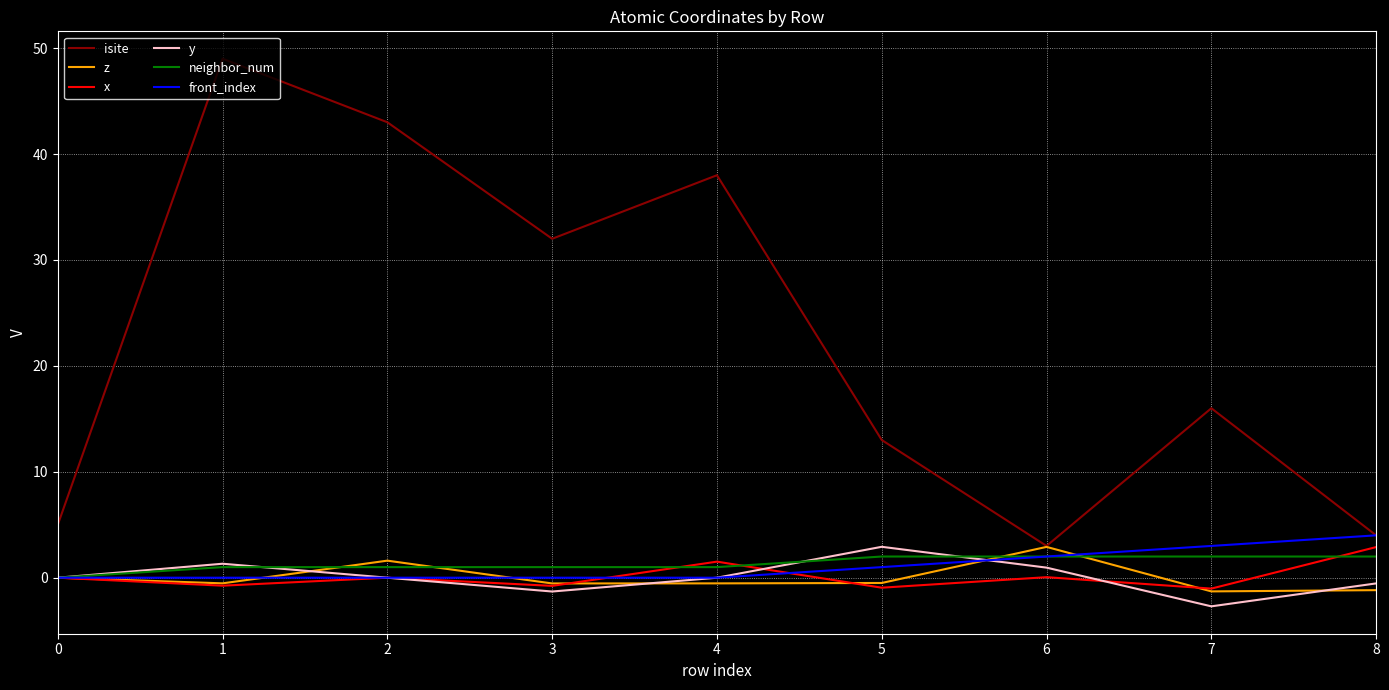

Which series has the largest range (max minus min)?

isite